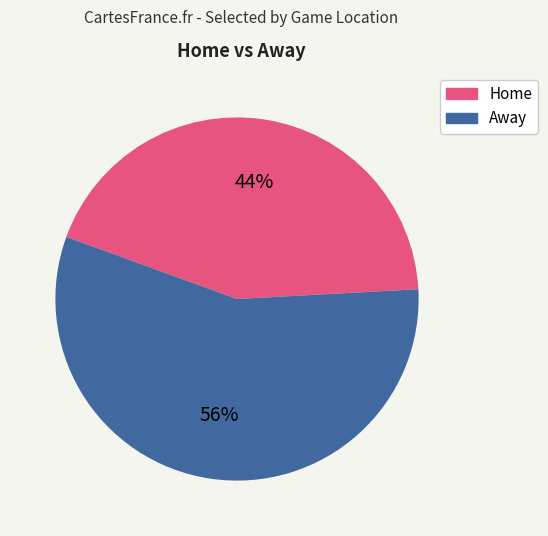

Is there any slice that represents more than half of the pie?

Yes